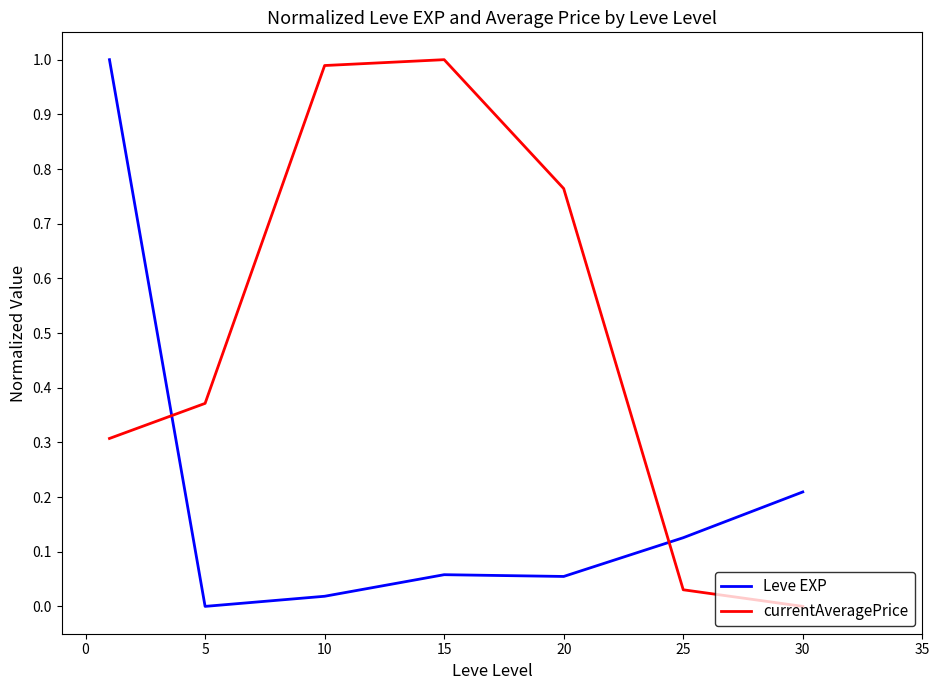

List the series in order of their overall mean, lowest first.

Leve EXP, currentAveragePrice